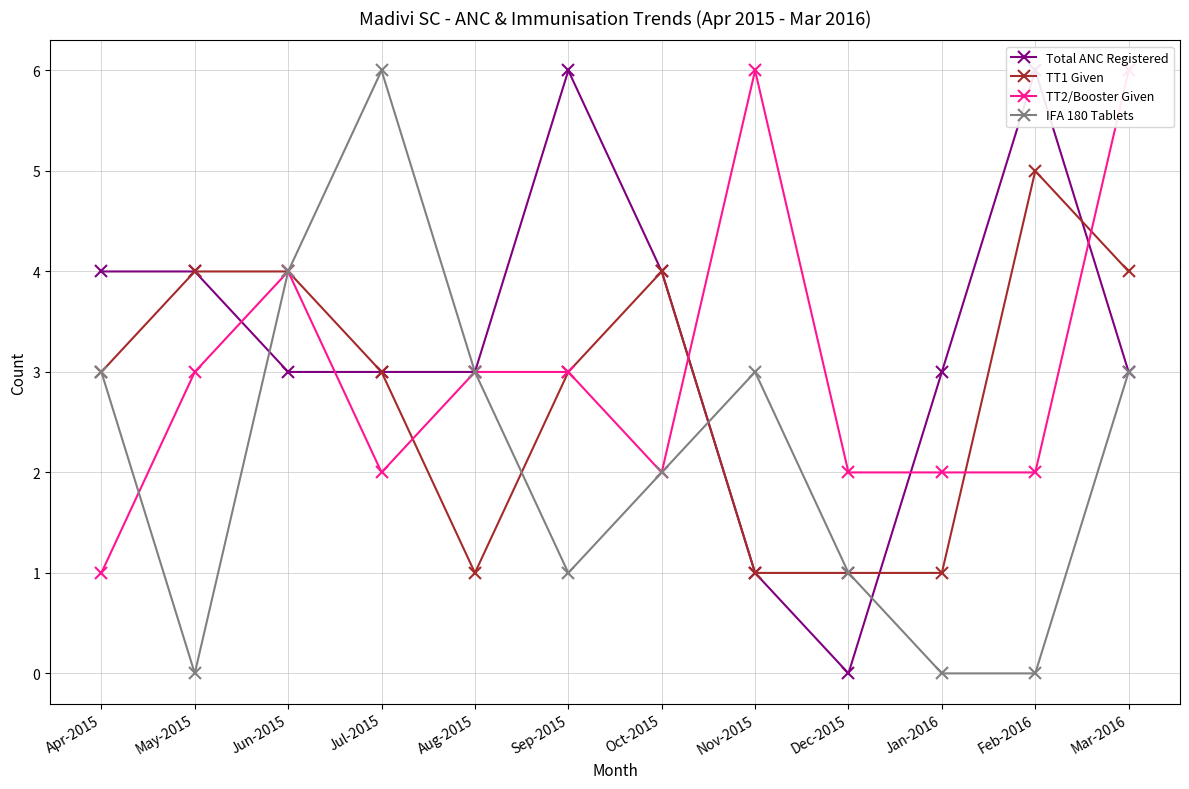

What are all the series names shown in the legend?

Total ANC Registered, TT1 Given, TT2/Booster Given, IFA 180 Tablets